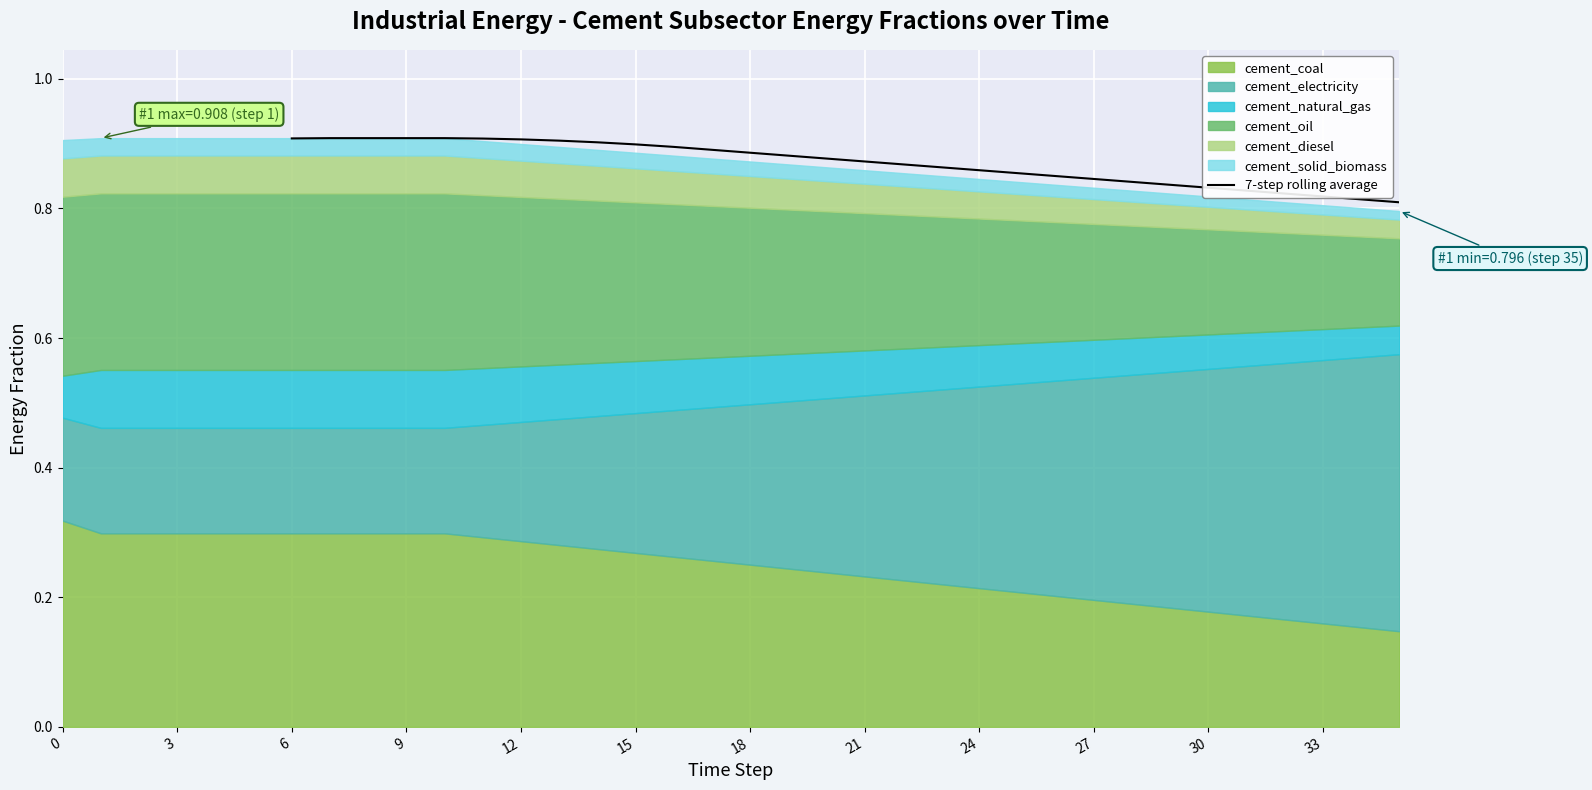

What is the difference between the maximum and minimum values?

0.1